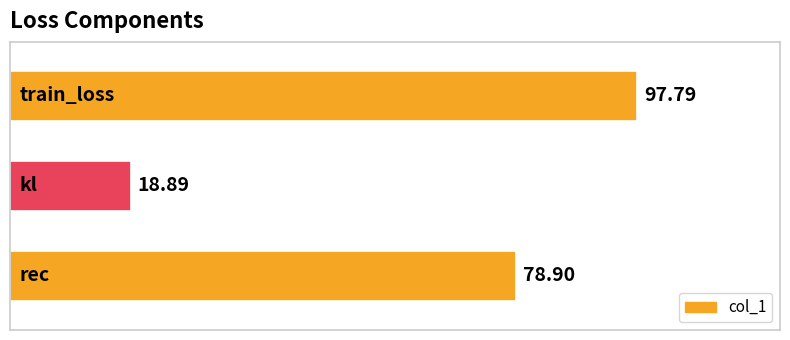

What is the sum of all values?

195.6